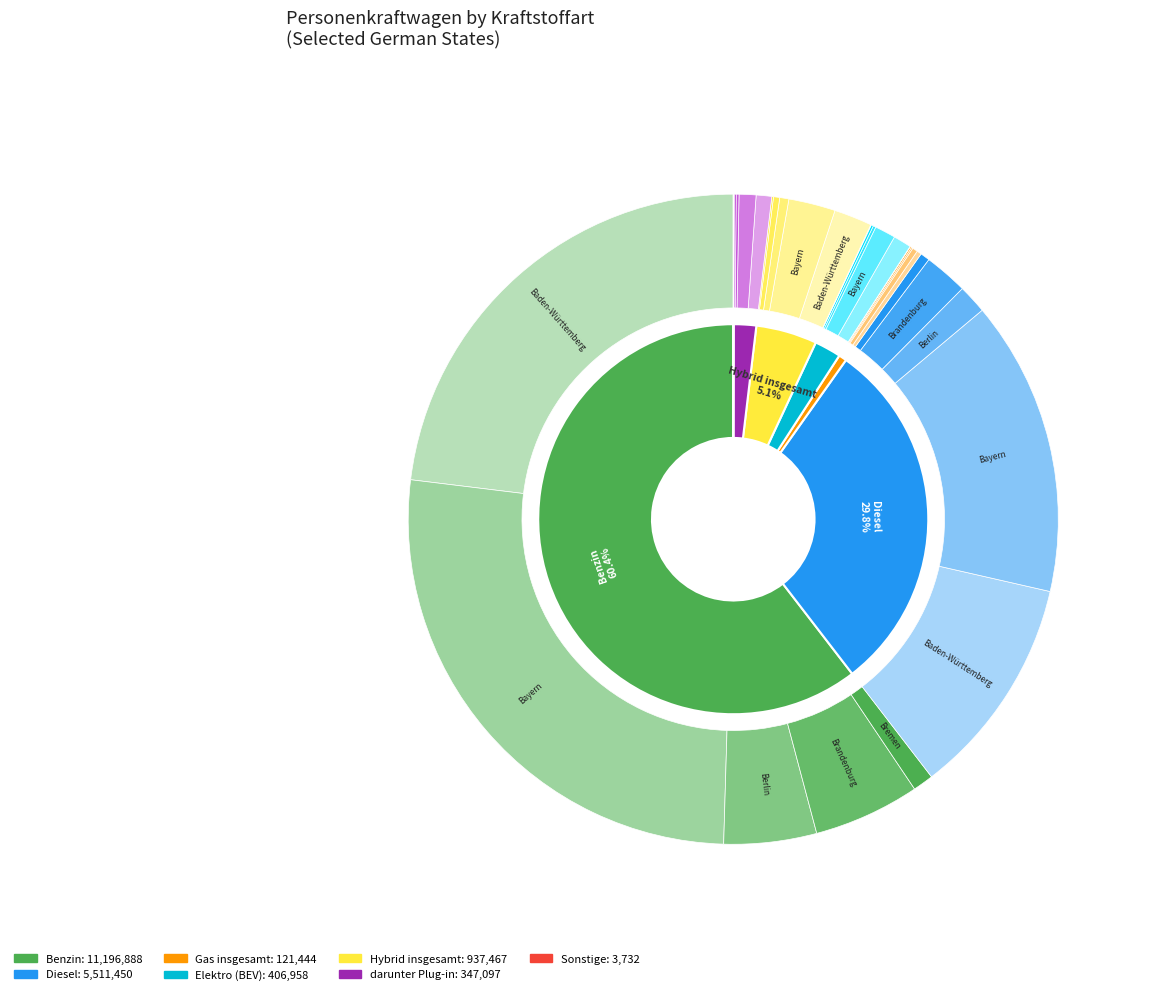

What percentage is NOT represented by darunter Plug-in?

98.0%